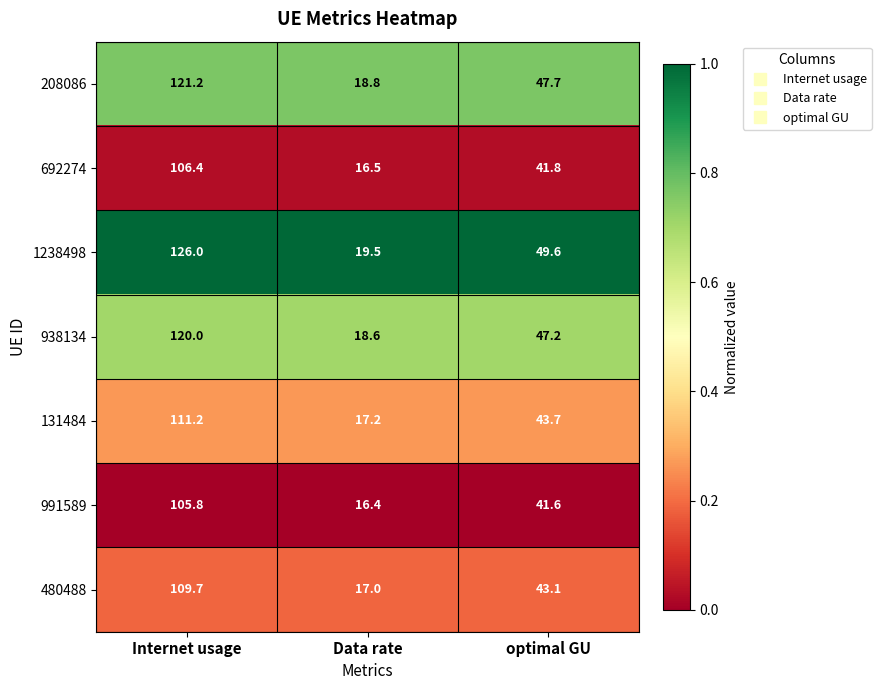

Which series has the widest spread of values?

1238498